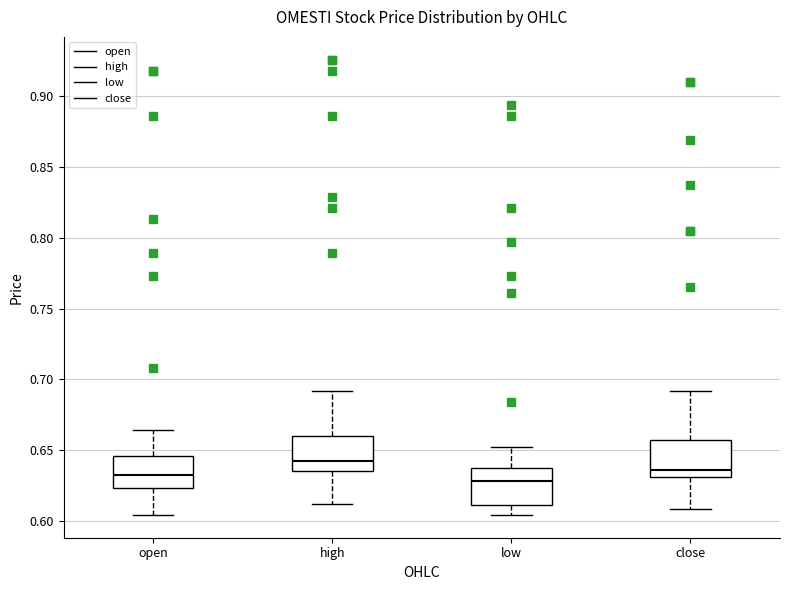

Where is the lower edge of the box for close on the y-axis? The values are not printed on the chart, so give them approximately, as read against the axis.

0.630